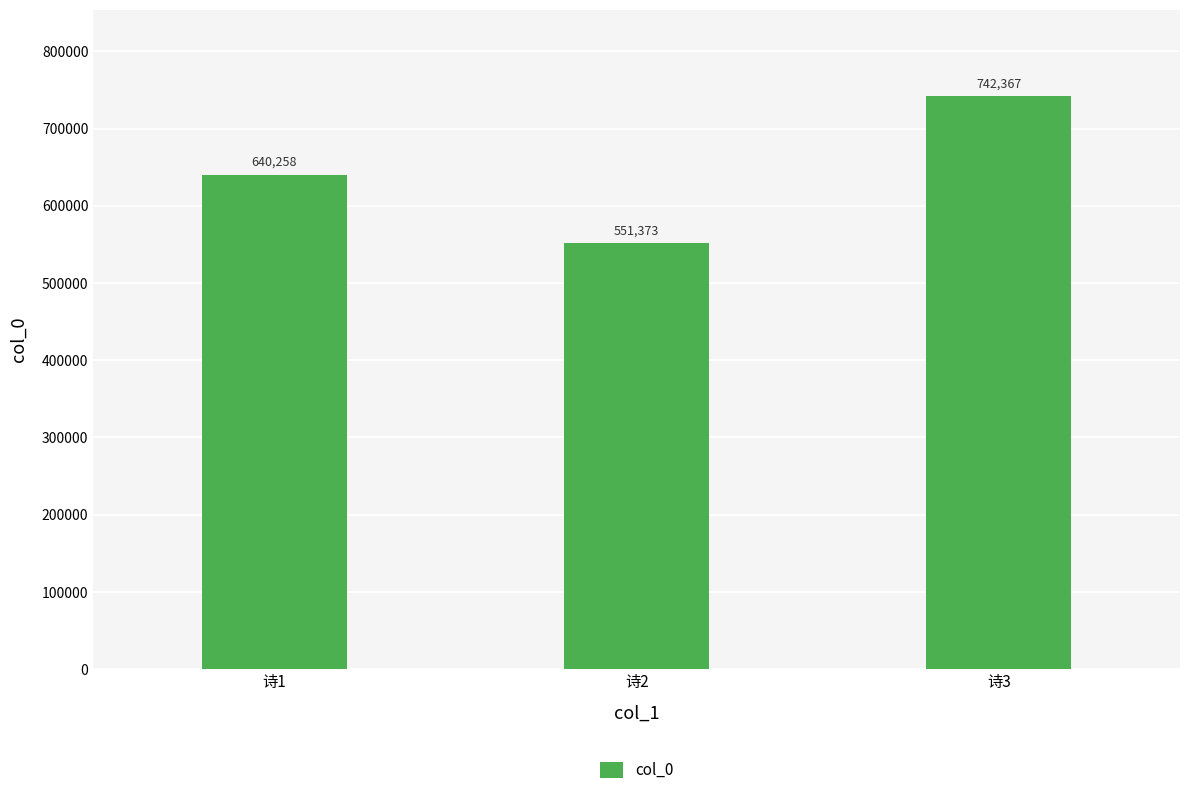

What is the difference between the maximum and minimum values?

190994